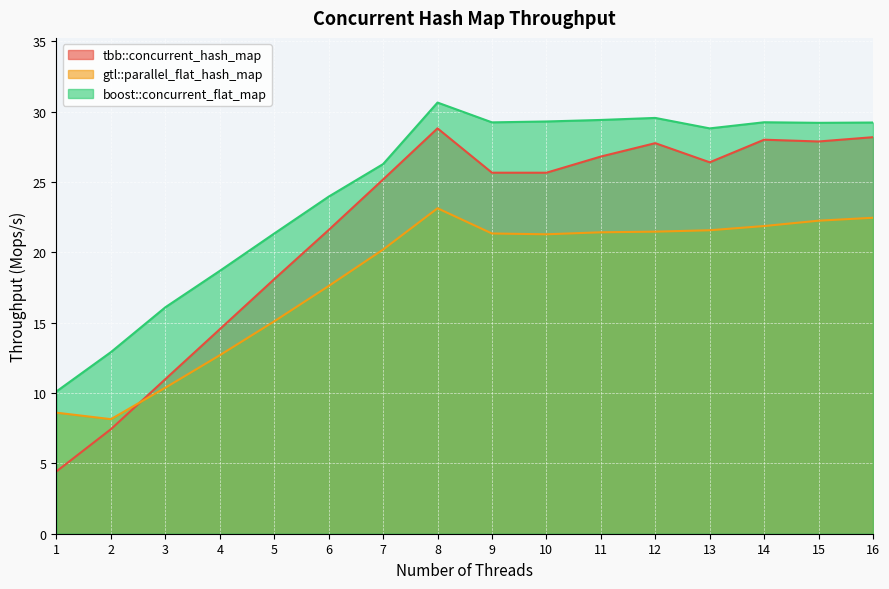

The value of gtl::parallel_flat_hash_map at 13 is 21.6. True or false?

True